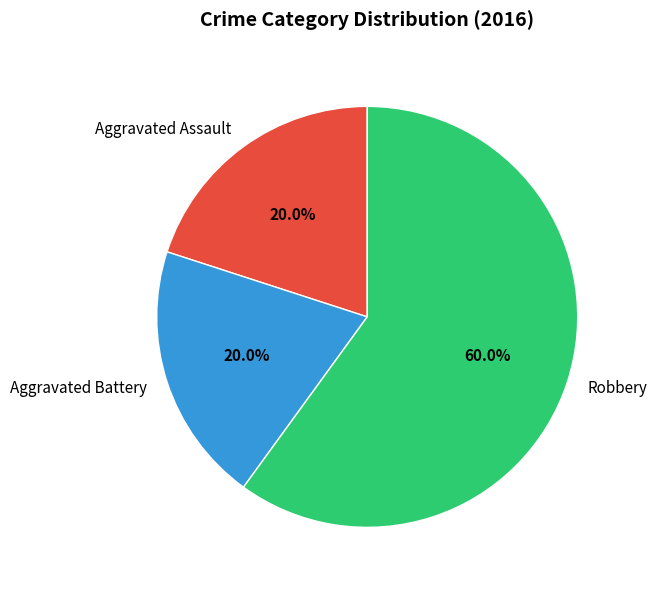

Which slice is the largest?

Robbery